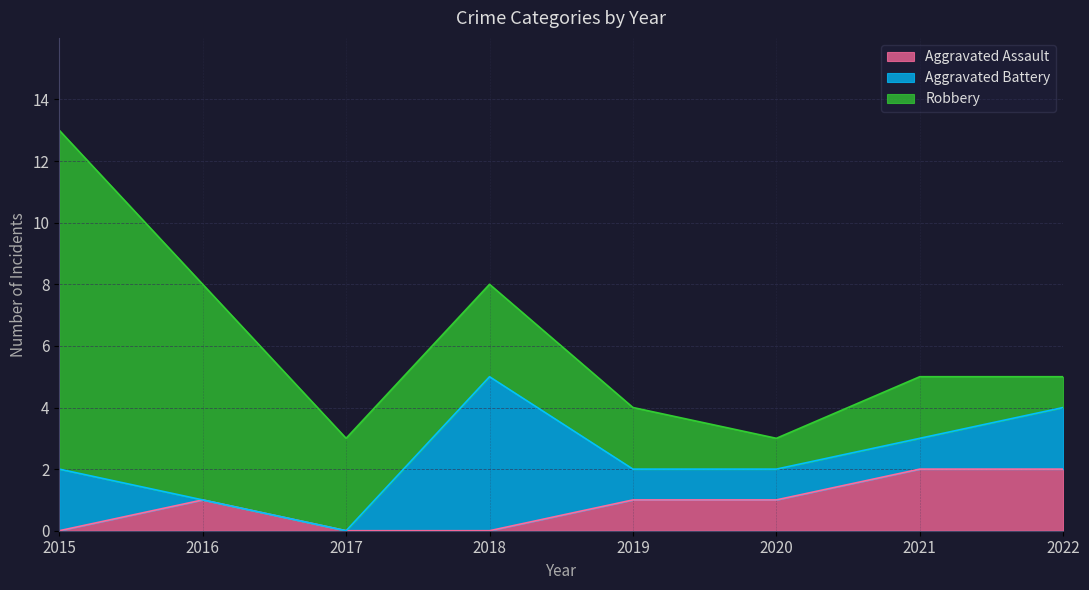

What is the spread (max minus min) of values at 2021?

1